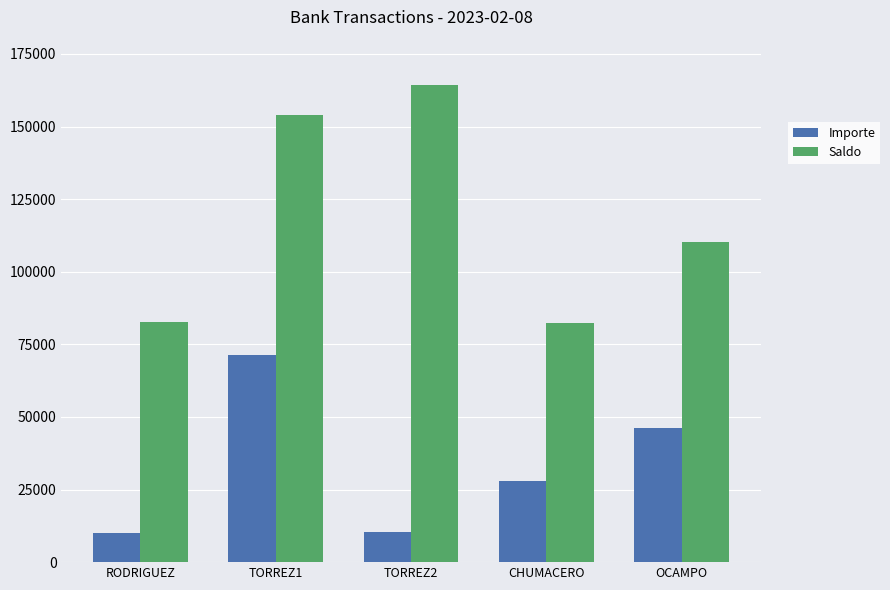

At how many categories does at least one series exceed 84188?

3